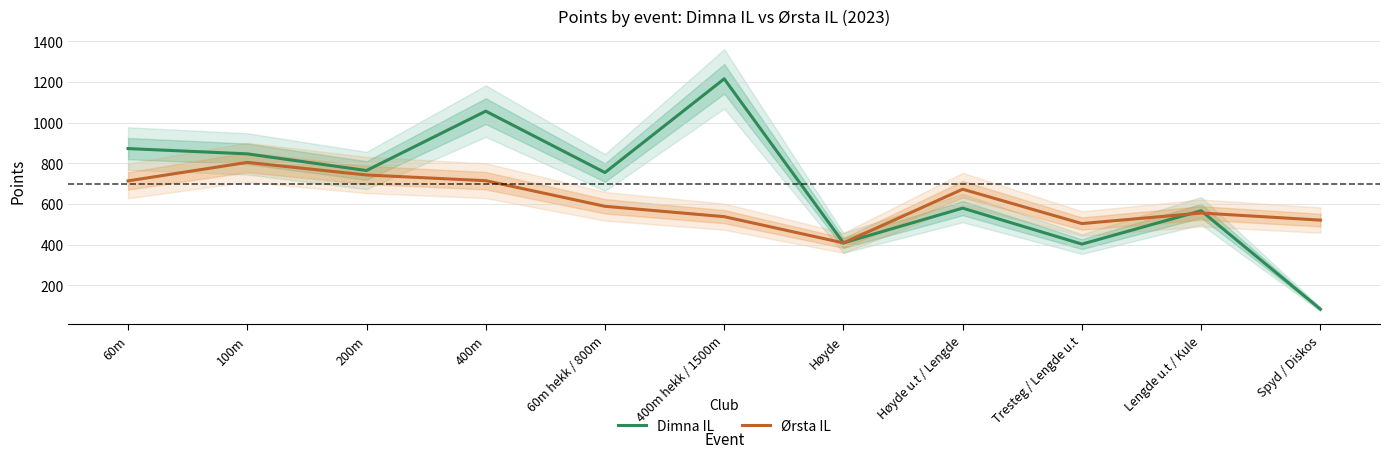

Reading right to left, transcribe all the data shown in this chart.

Dimna IL: Spyd / Diskos=82	Lengde u.t / Kule=566	Tresteg / Lengde u.t=402	Høyde u.t / Lengde=579	Høyde=408	400m hekk / 1500m=1215	60m hekk / 800m=754	400m=1056	200m=764	100m=846	60m=872
Ørsta IL: Spyd / Diskos=520	Lengde u.t / Kule=555	Tresteg / Lengde u.t=503	Høyde u.t / Lengde=672	Høyde=408	400m hekk / 1500m=537	60m hekk / 800m=588	400m=714	200m=742	100m=804	60m=713